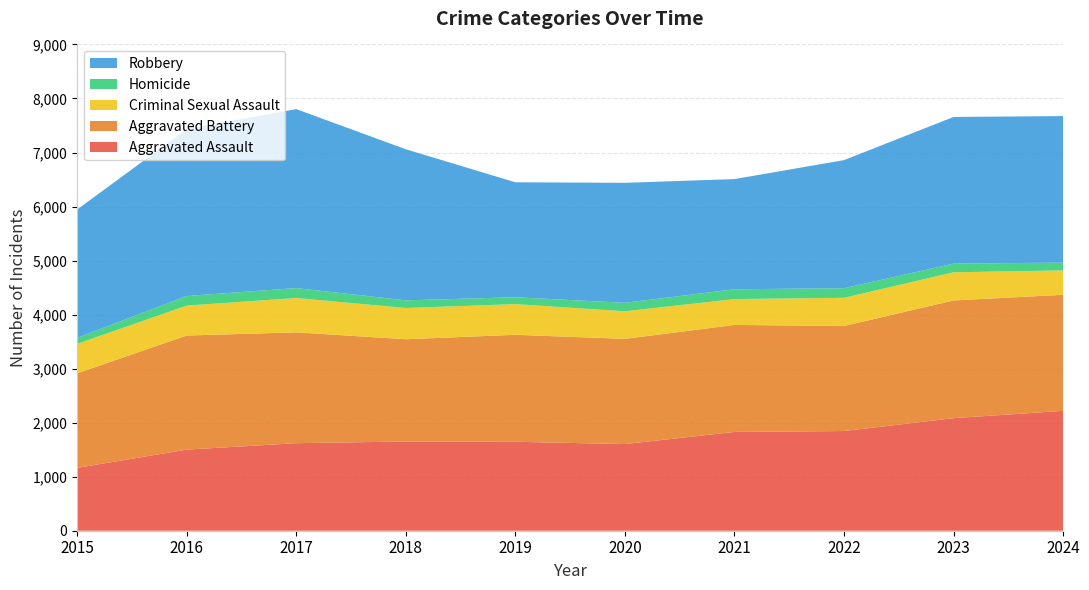

Reading left to right, list all the values displayed in this chart.

Aggravated Assault: 1163	1501	1620	1651	1646	1604	1828	1845	2083	2219
Aggravated Battery: 1751	2112	2051	1893	1980	1947	1981	1944	2179	2148
Criminal Sexual Assault: 544	554	636	578	568	511	478	522	521	451
Homicide: 112	177	184	142	127	156	182	177	161	144
Robbery: 2375	3089	3312	2796	2128	2221	2039	2371	2714	2712